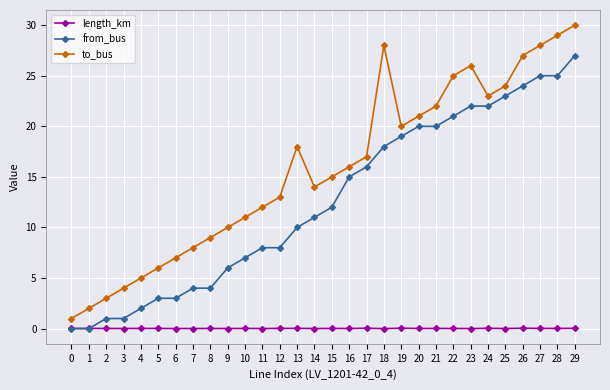

True or false: to_bus and from_bus intersect in this chart.

False